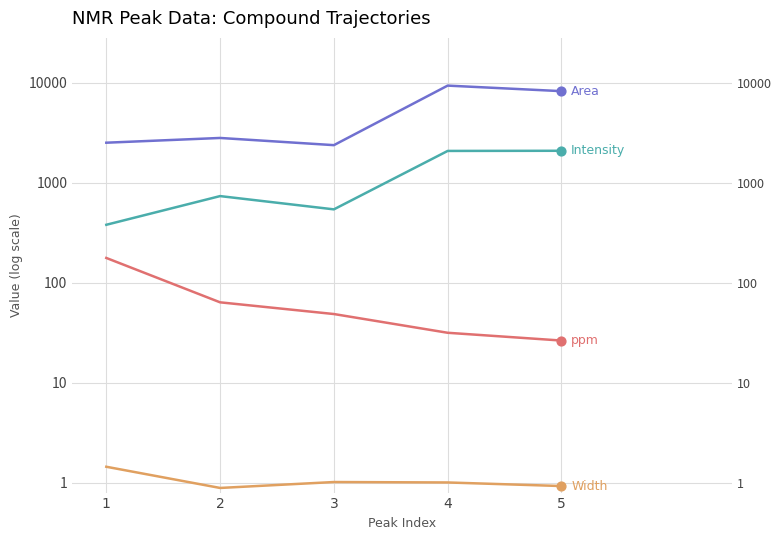

Which series contains the highest Y value?

Area